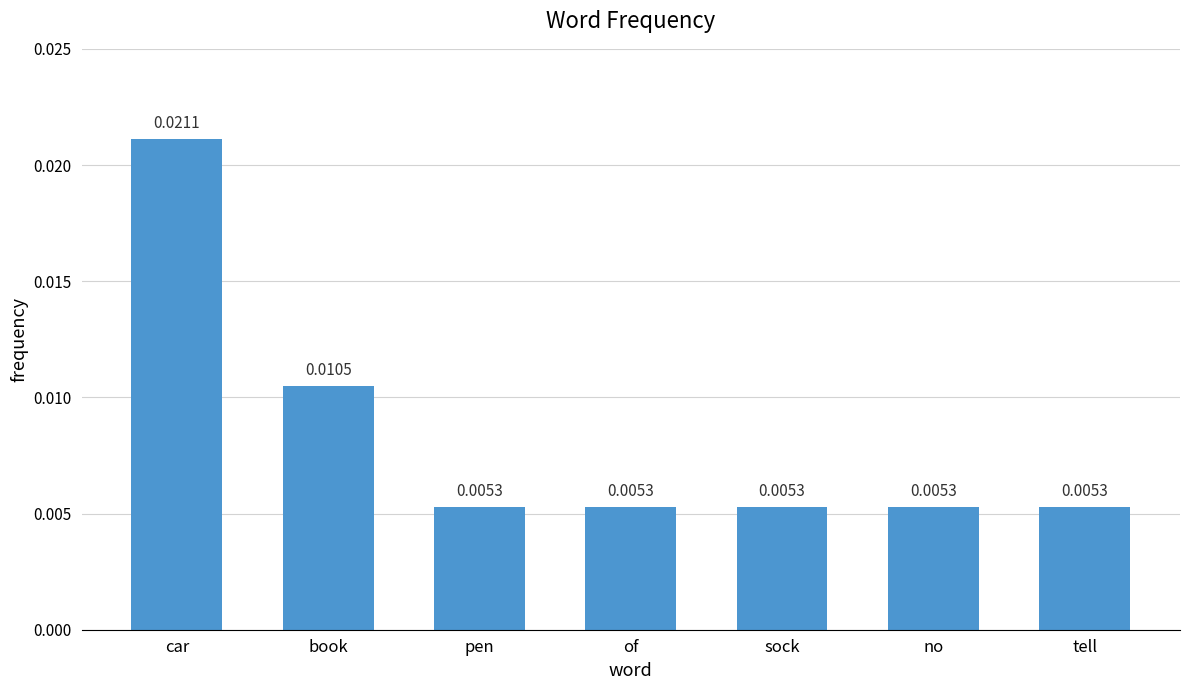

What is the label of the 7th bar from the left?

tell